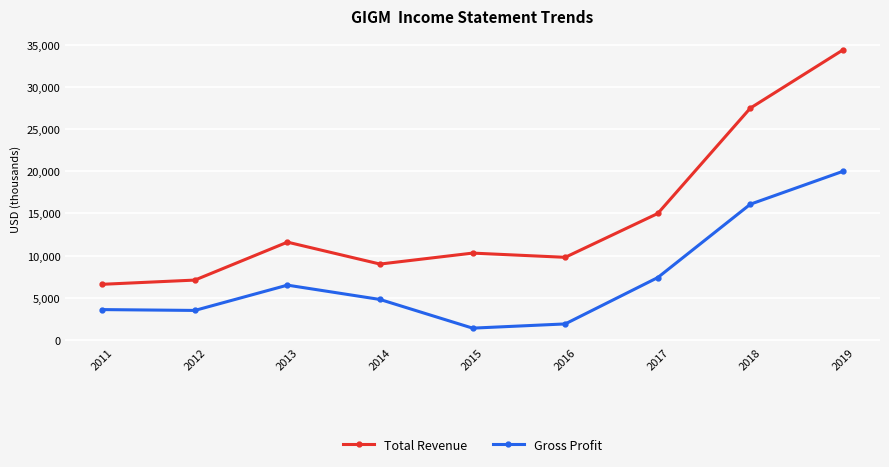

Where does the Total Revenue series first go above 10300?

2013